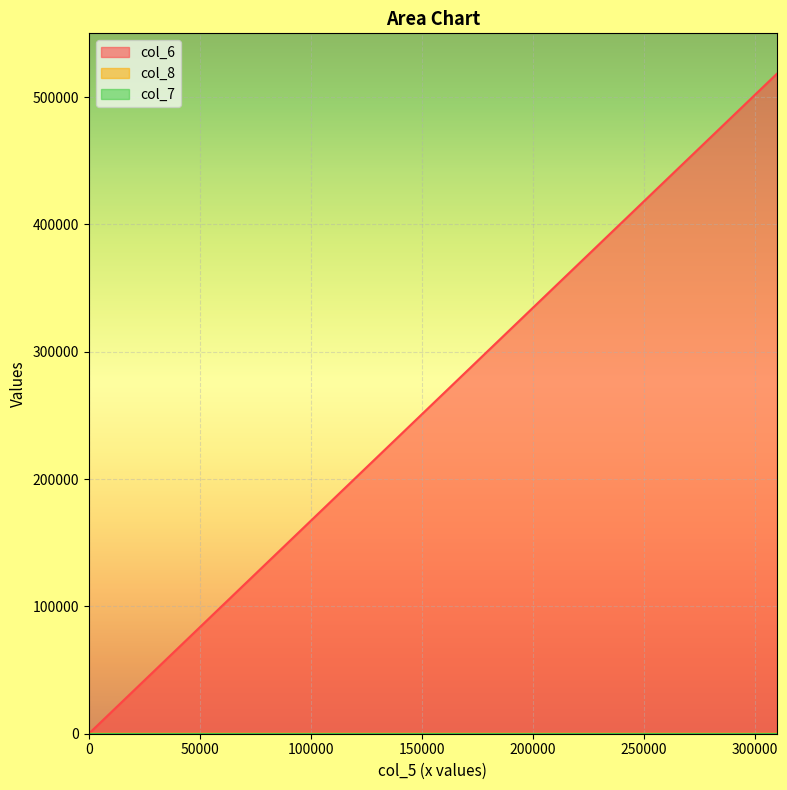

True or false: col_6 and col_8 cross at least once.

False